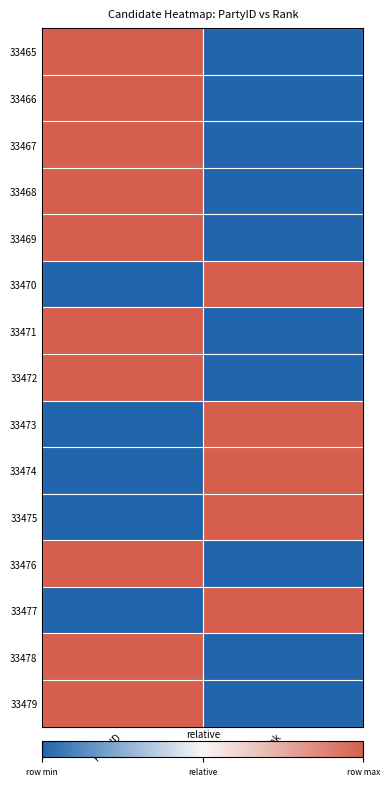

How many categories are shown in the chart?

2